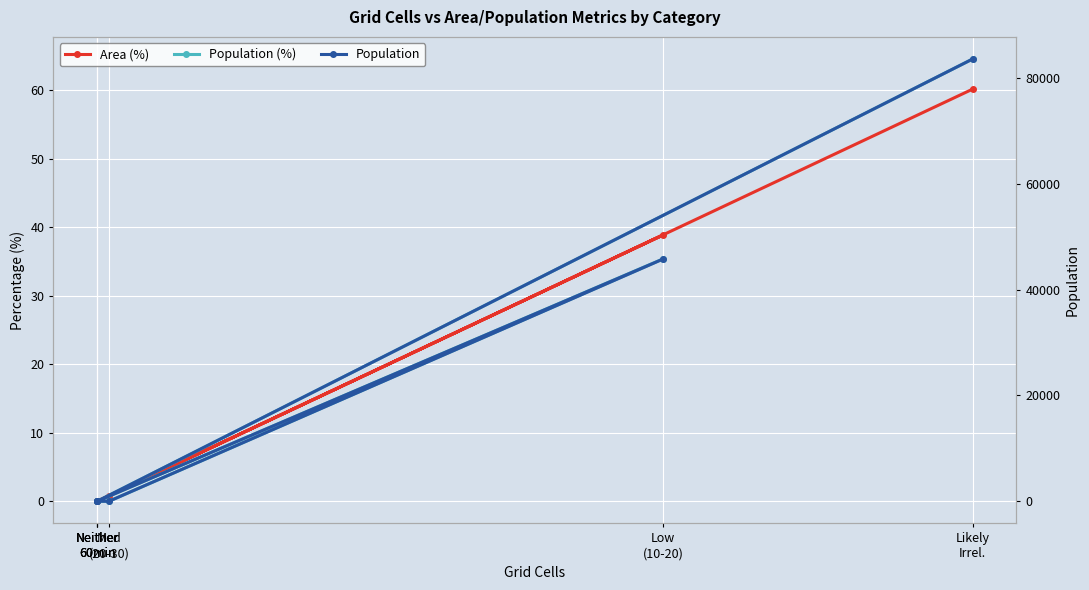

True or false: Population (%) has a value of -24.5 at Neither
60min.

False